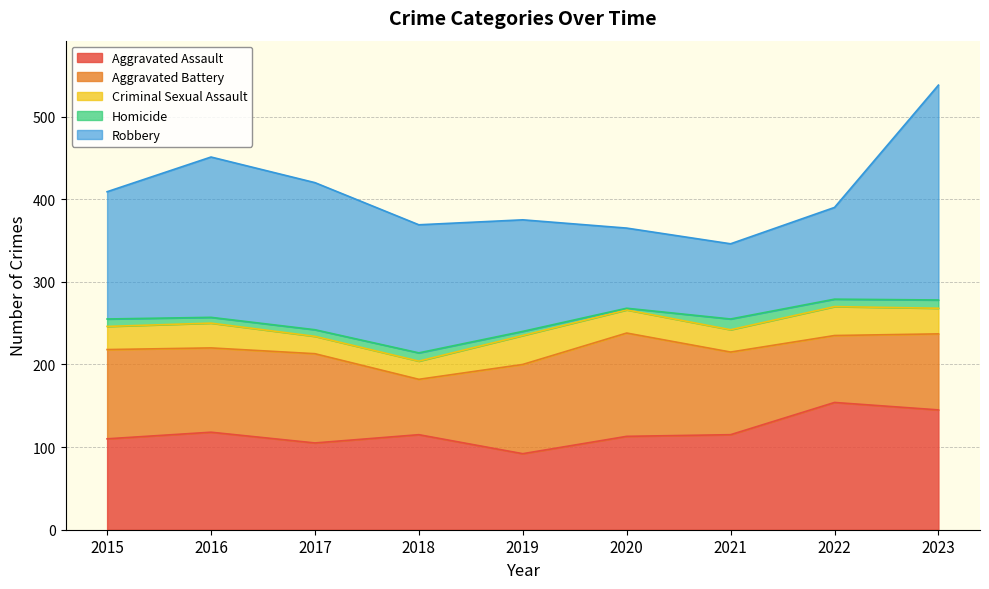

What are all the series names shown in the legend?

Aggravated Assault, Aggravated Battery, Criminal Sexual Assault, Homicide, Robbery